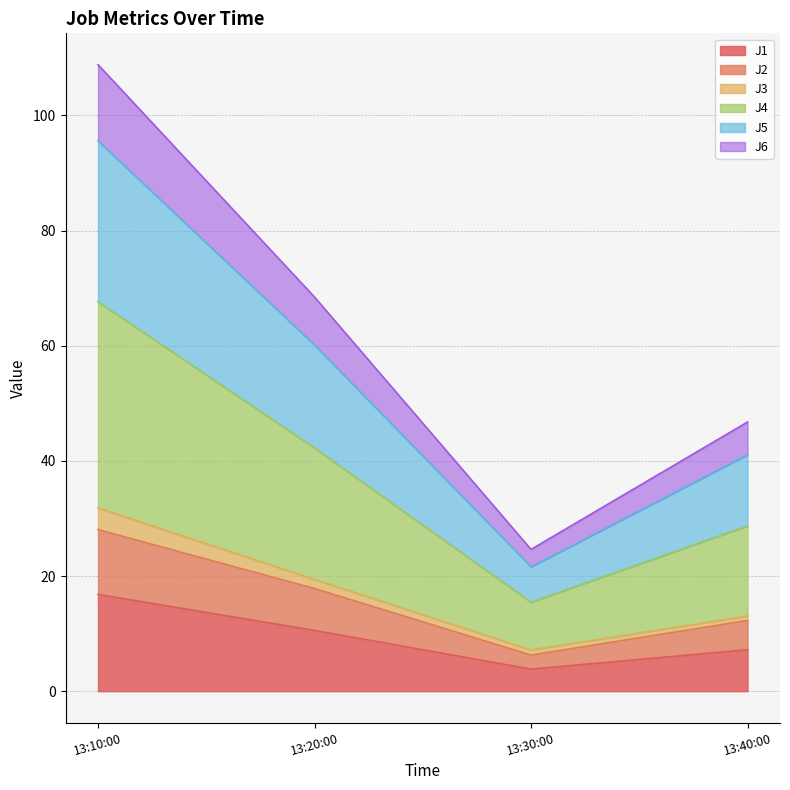

What is the total value across all series at 13:10:00?

108.8